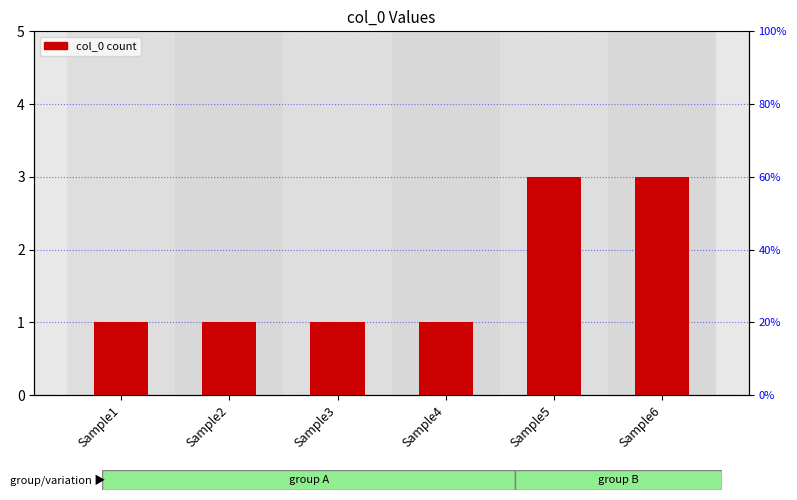

Are the bars grouped side by side (vs. stacked)?

No